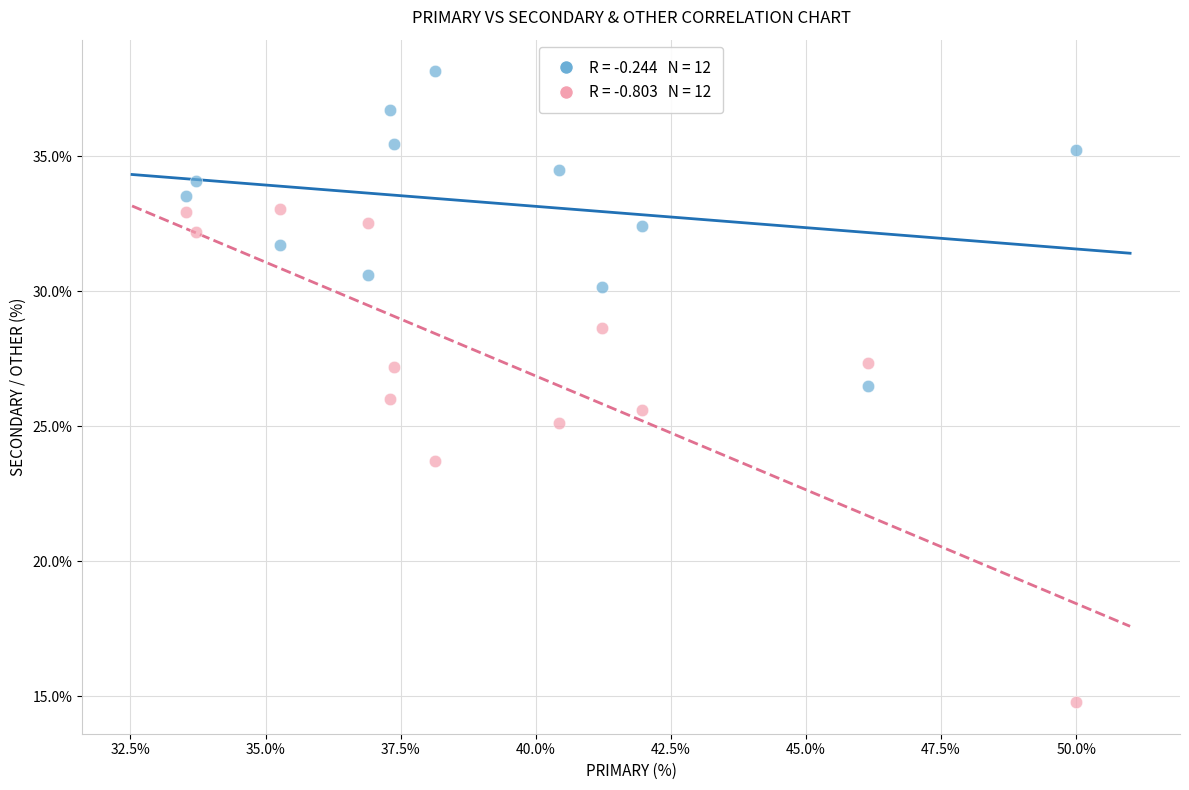

Across all data points, what is the range of X values (max minus min)?

16.5